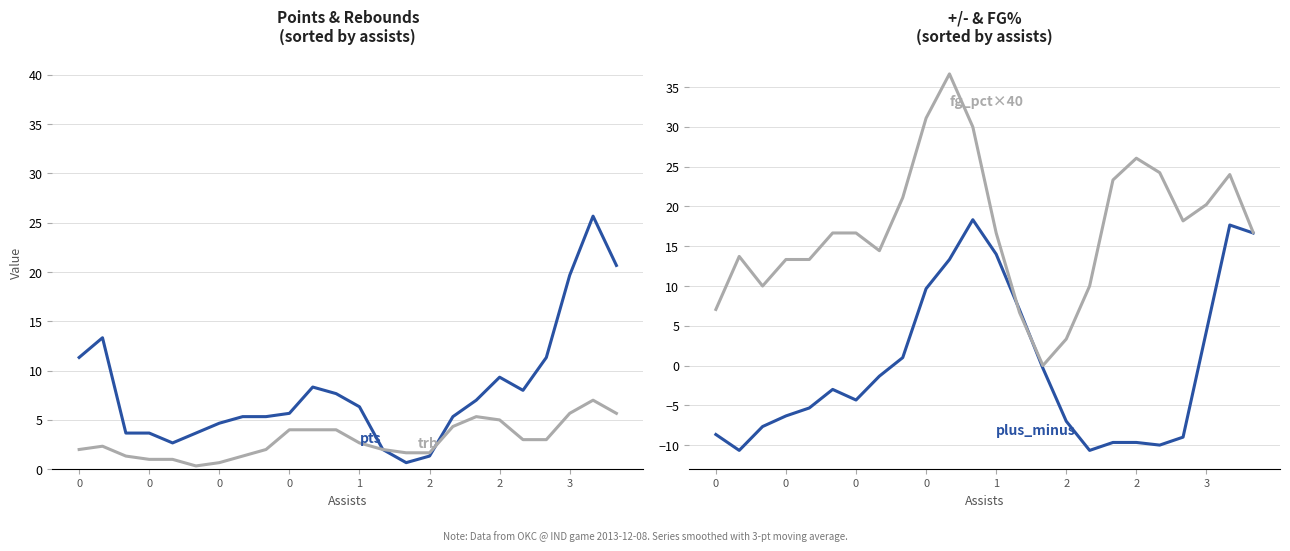

How many categories are shown in the chart?

24